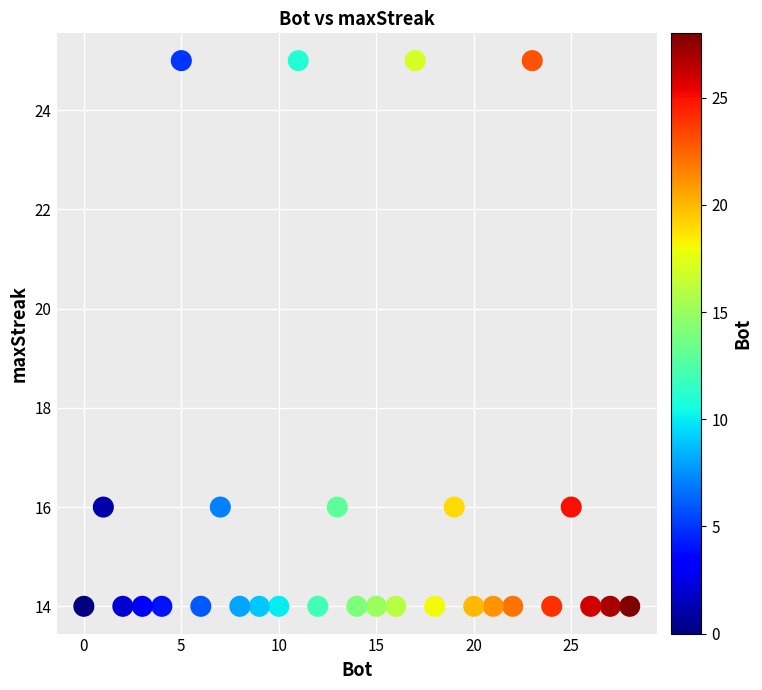

What is the range of X values (max minus min)?

28